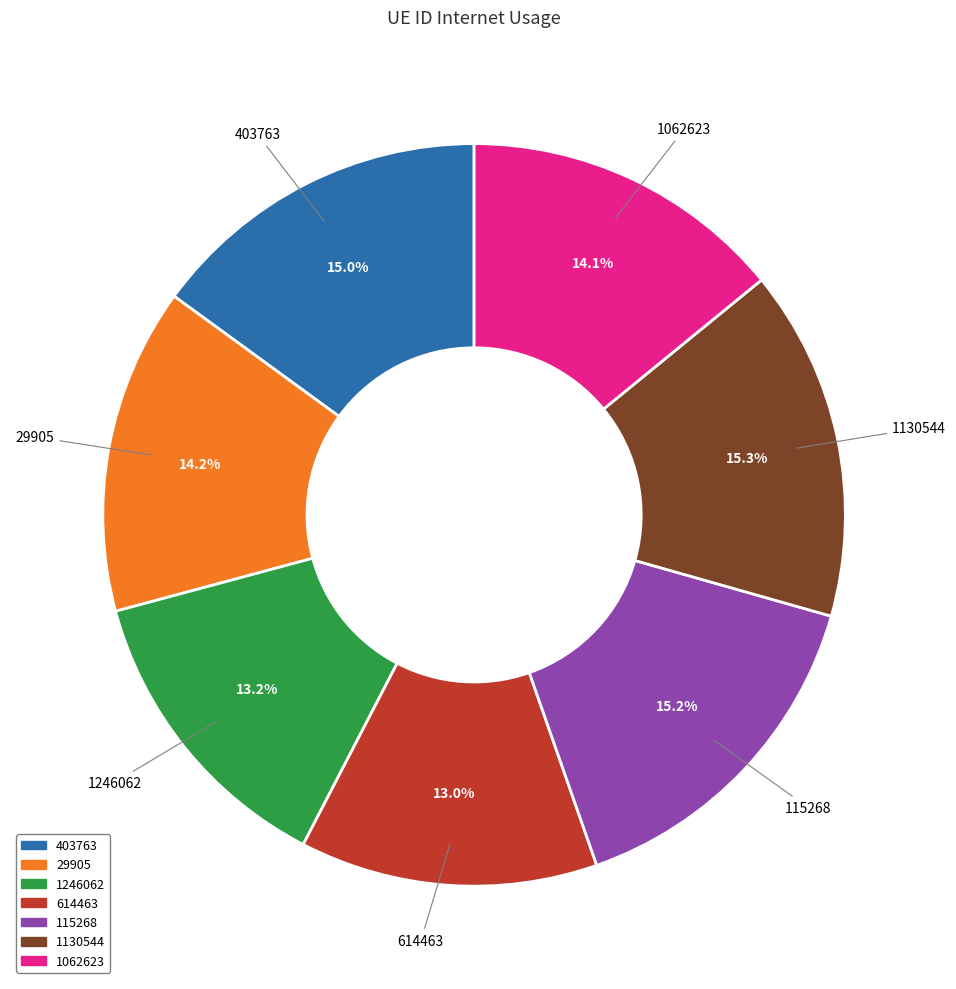

Count the number of slices in the pie.

7